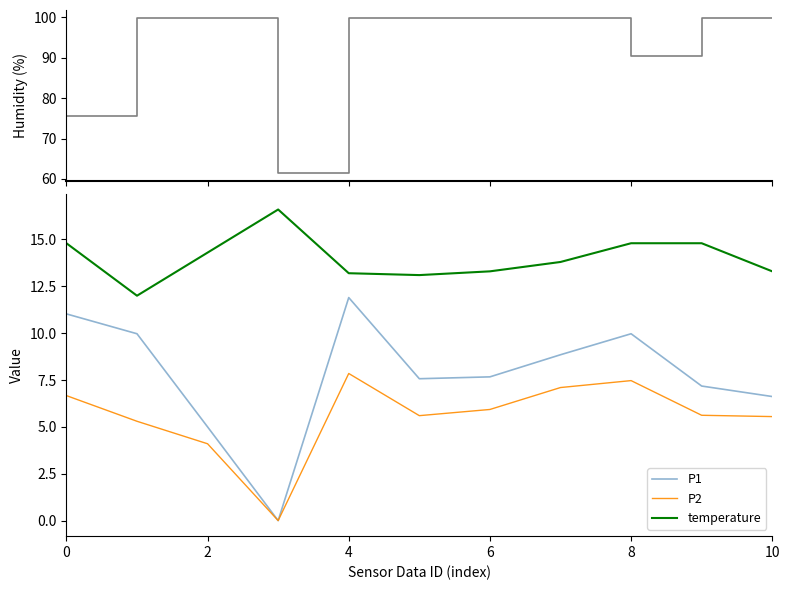

The value of P2 at 0 is 11.9. True or false?

False